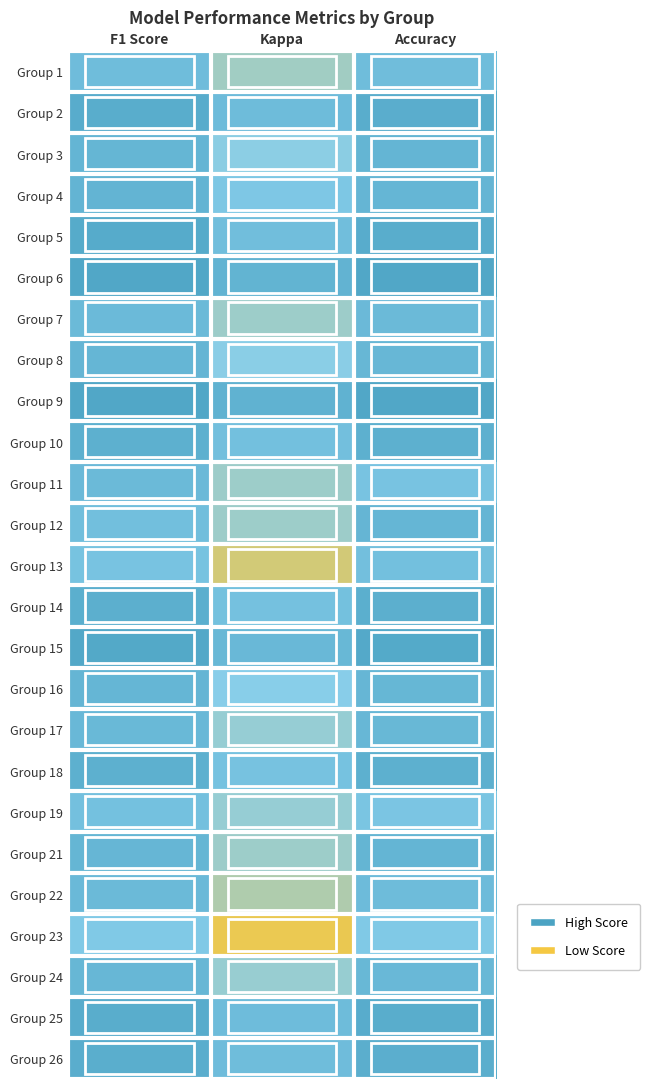

Reading right to left, extract all data points from this chart.

Group 1: Accuracy=0.4	Kappa=-0.0	F1 Score=0.4
Group 2: Accuracy=0.7	Kappa=0.5	F1 Score=0.7
Group 3: Accuracy=0.6	Kappa=0.1	F1 Score=0.6
Group 4: Accuracy=0.6	Kappa=0.3	F1 Score=0.6
Group 5: Accuracy=0.7	Kappa=0.4	F1 Score=0.8
Group 6: Accuracy=0.8	Kappa=0.6	F1 Score=0.8
Group 7: Accuracy=0.5	Kappa=0.0	F1 Score=0.5
Group 8: Accuracy=0.5	Kappa=0.1	F1 Score=0.6
Group 9: Accuracy=0.8	Kappa=0.6	F1 Score=0.8
Group 10: Accuracy=0.7	Kappa=0.4	F1 Score=0.7
Group 11: Accuracy=0.3	Kappa=0.0	F1 Score=0.5
Group 12: Accuracy=0.6	Kappa=0.0	F1 Score=0.4
Group 13: Accuracy=0.4	Kappa=-0.4	F1 Score=0.3
Group 14: Accuracy=0.7	Kappa=0.4	F1 Score=0.7
Group 15: Accuracy=0.8	Kappa=0.5	F1 Score=0.8
Group 16: Accuracy=0.6	Kappa=0.1	F1 Score=0.6
Group 17: Accuracy=0.5	Kappa=0.0	F1 Score=0.5
Group 18: Accuracy=0.7	Kappa=0.4	F1 Score=0.7
Group 19: Accuracy=0.3	Kappa=0.0	F1 Score=0.4
Group 21: Accuracy=0.6	Kappa=0.0	F1 Score=0.6
Group 22: Accuracy=0.5	Kappa=-0.1	F1 Score=0.5
Group 23: Accuracy=0.2	Kappa=-0.5	F1 Score=0.2
Group 24: Accuracy=0.5	Kappa=0.0	F1 Score=0.5
Group 25: Accuracy=0.7	Kappa=0.5	F1 Score=0.7
Group 26: Accuracy=0.7	Kappa=0.4	F1 Score=0.7